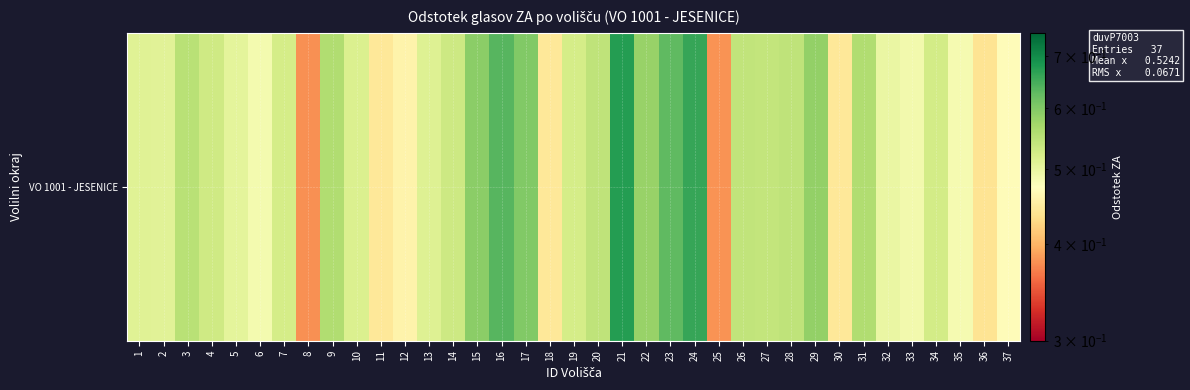

How many distinct data groups are displayed?

1